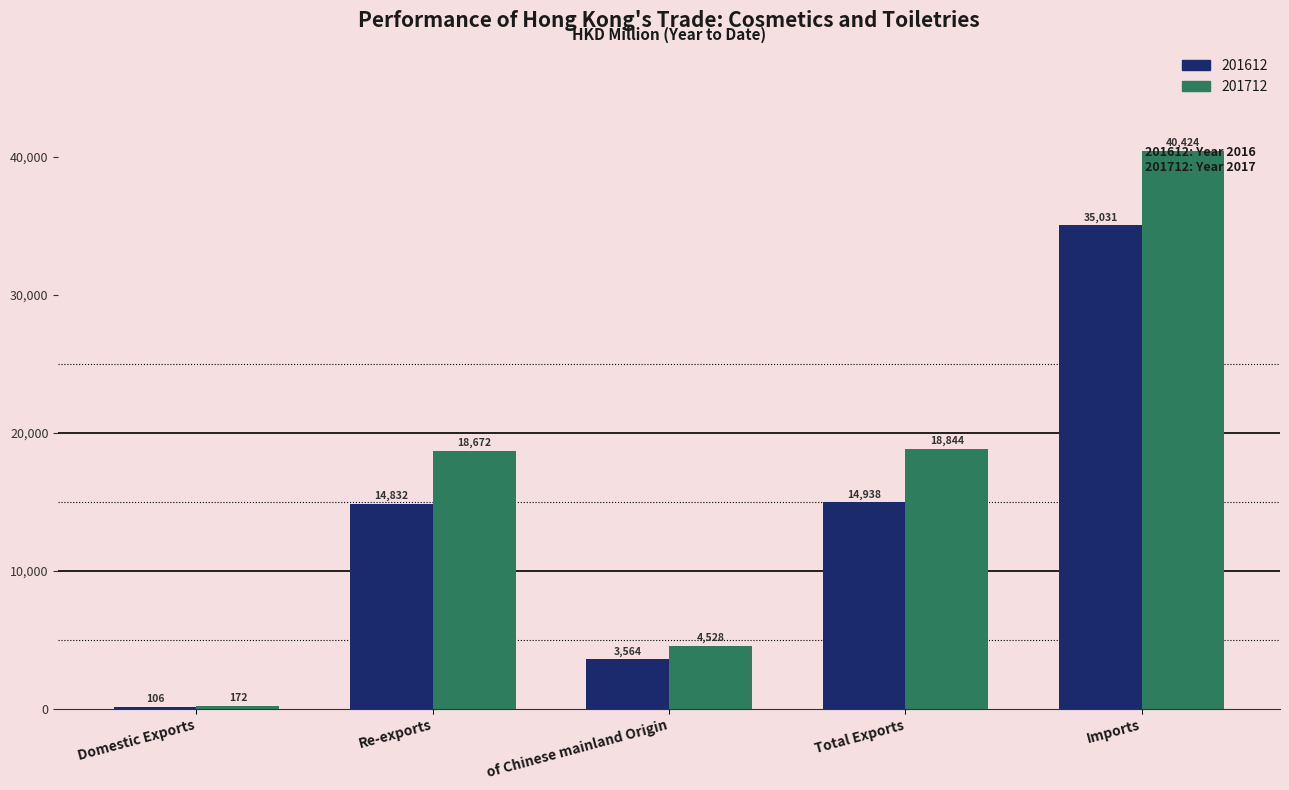

Which series changed the most between Domestic Exports and Imports?

201712